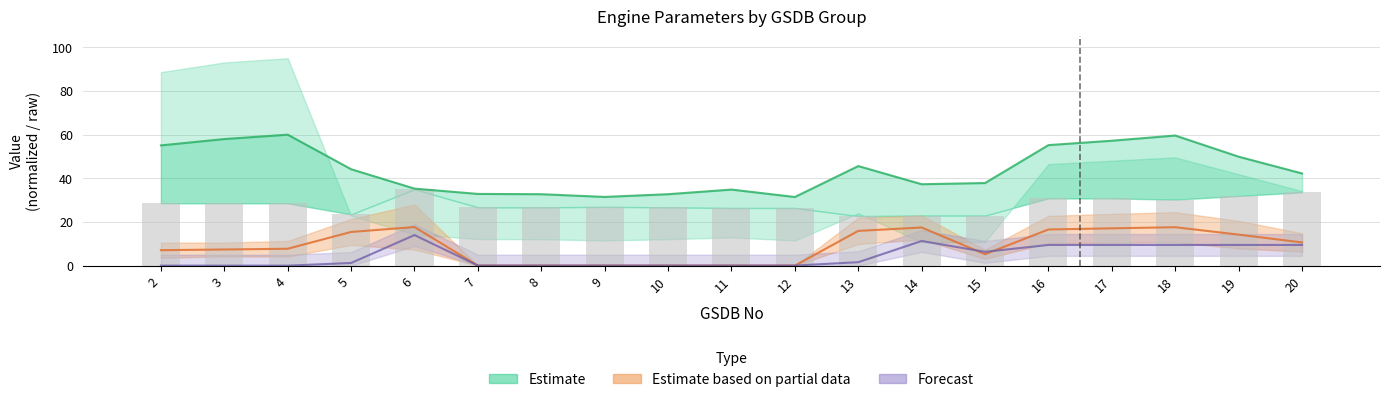

Where is Pressure Ratio nearest to the value 45?

13